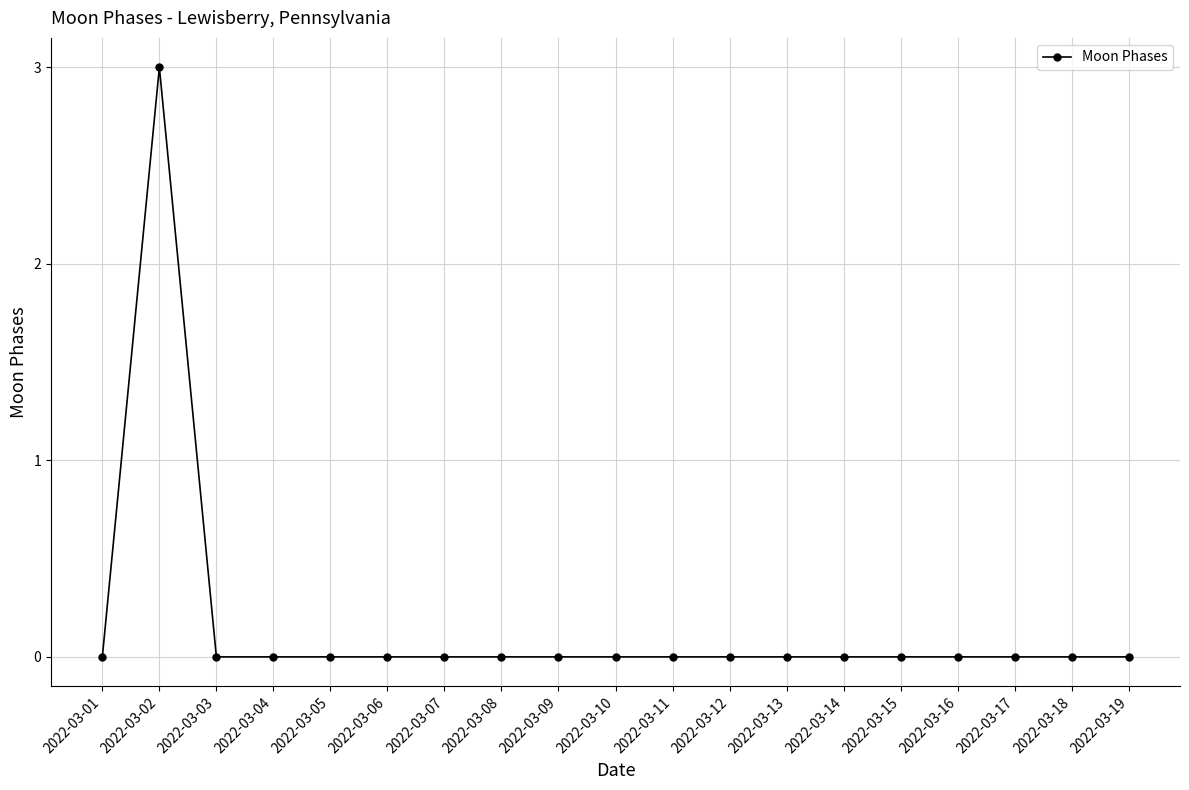

Where is the first local maximum?

2022-03-02